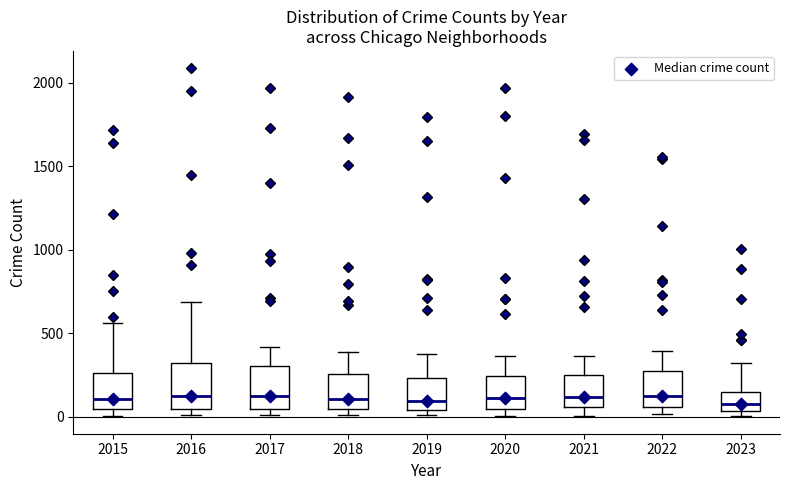

Where is the lower edge of the box at x = 2016 on the y-axis? The values are not printed on the chart, so give them approximately, as read against the axis.

50